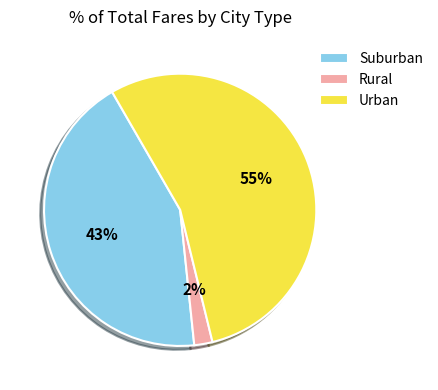

The Urban slice represents 55% of the pie. True or false?

True